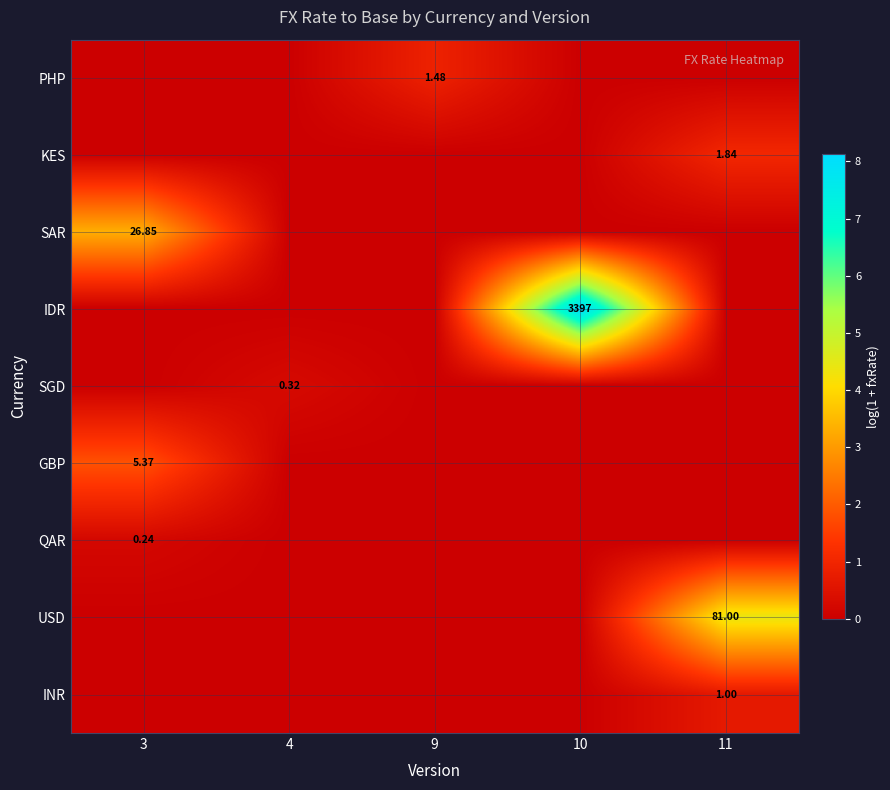

At which label does IDR reach its peak?

10